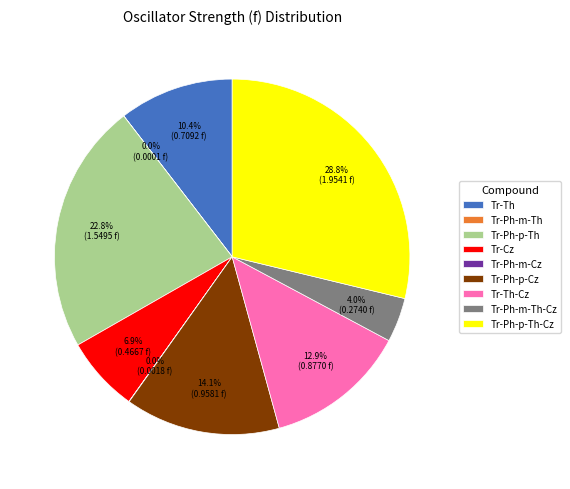

Between Tr-Cz and Tr-Th-Cz, which is larger?

Tr-Th-Cz